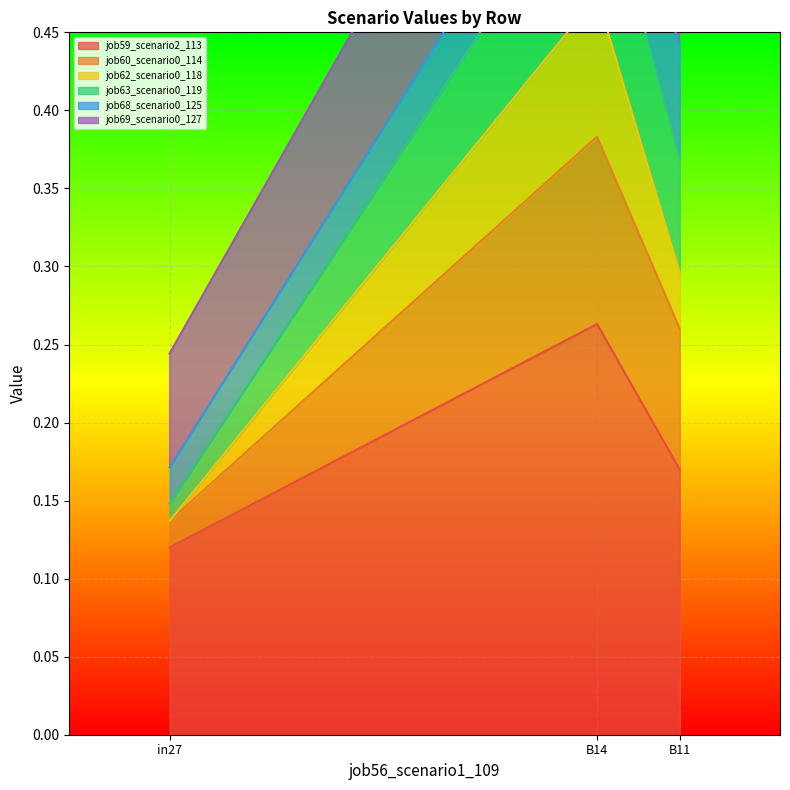

Between B14 and B11, which series saw the biggest shift?

job62_scenario0_118